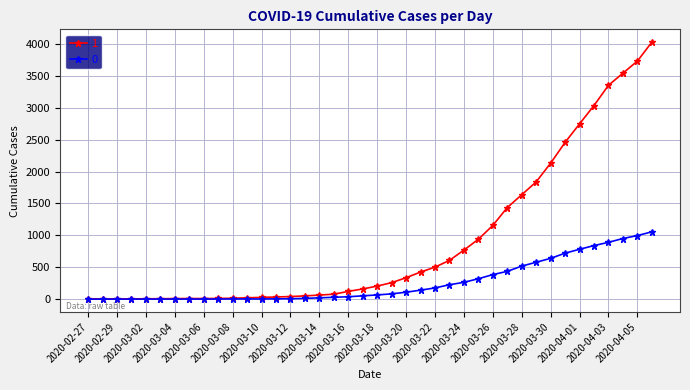

Is this an area chart (filled region under the line)?

No